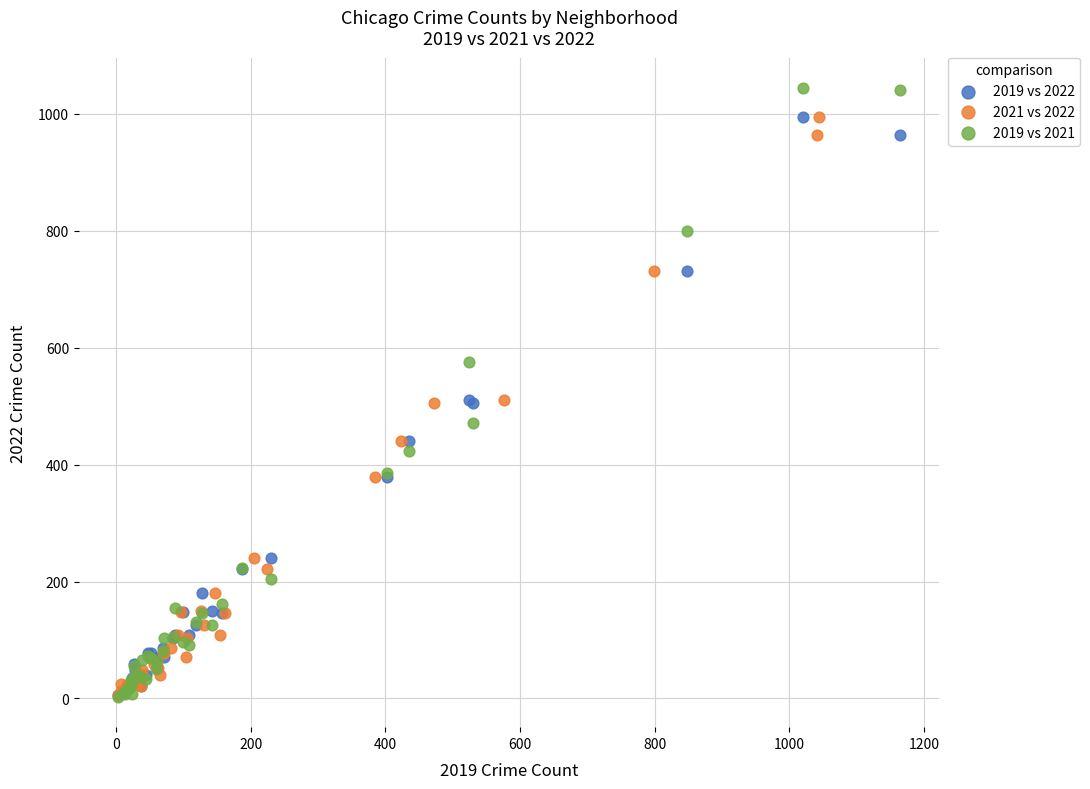

What are all the series names shown in the legend?

2019 vs 2022, 2021 vs 2022, 2019 vs 2021